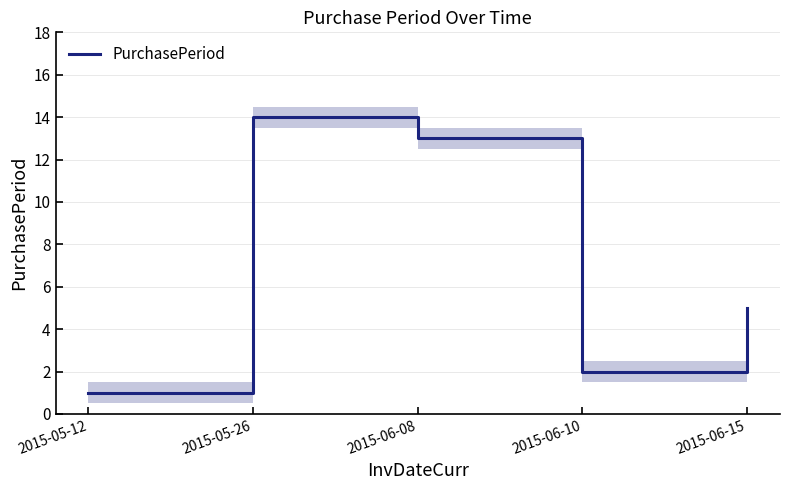

True or false: the data has more than 0 interior local peaks.

True